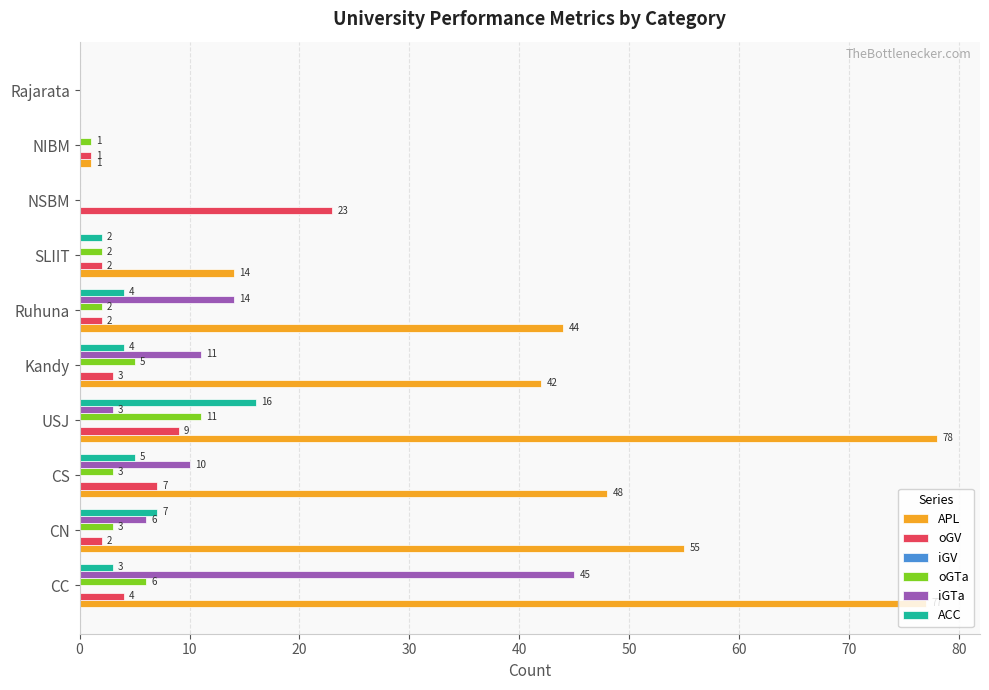

Is the value of APL at SLIIT greater than the value of oGV at Kandy?

Yes